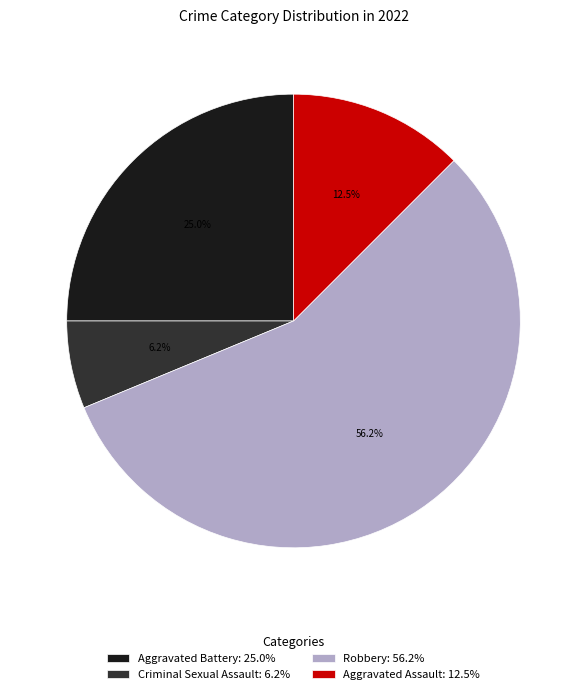

To the nearest percent, what portion does Criminal Sexual Assault represent?

6%